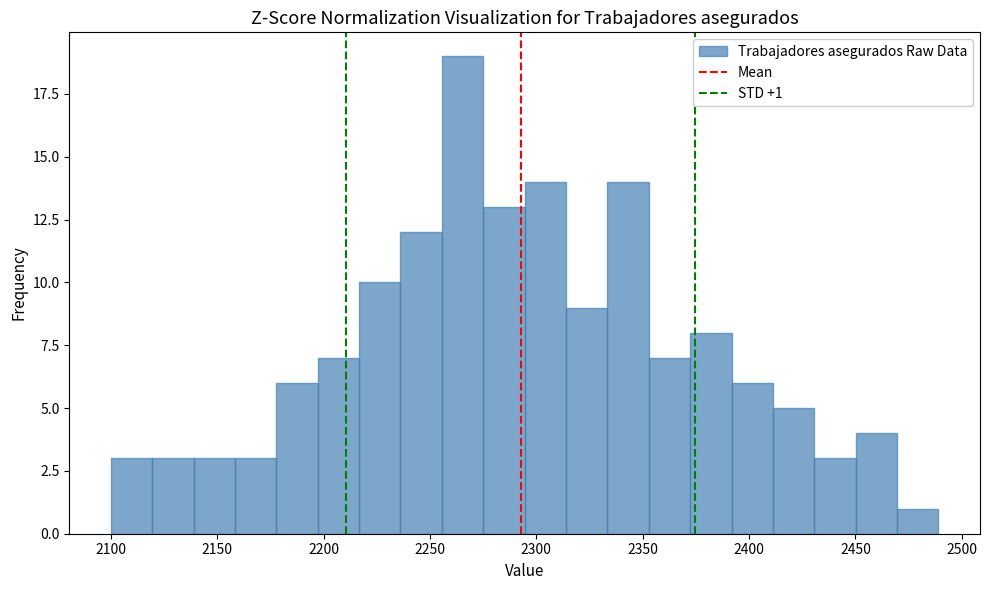

Read against the x-axis, roughly where is the centre of the tallest bar?

2265